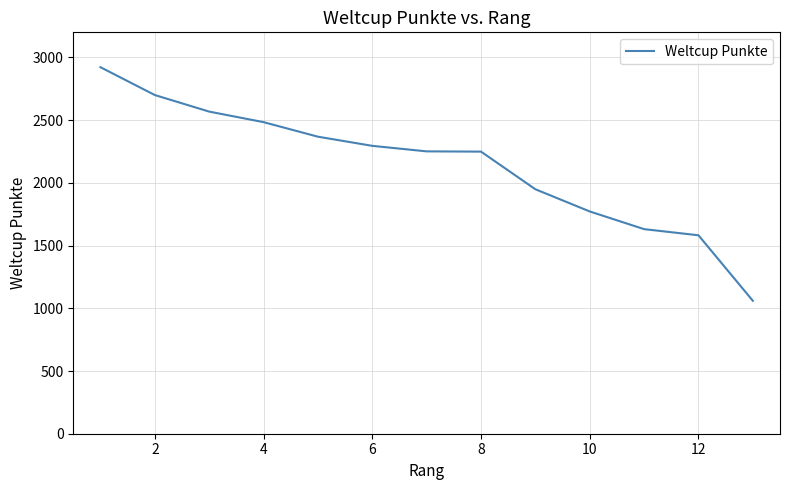

What is the greatest value displayed?

2922